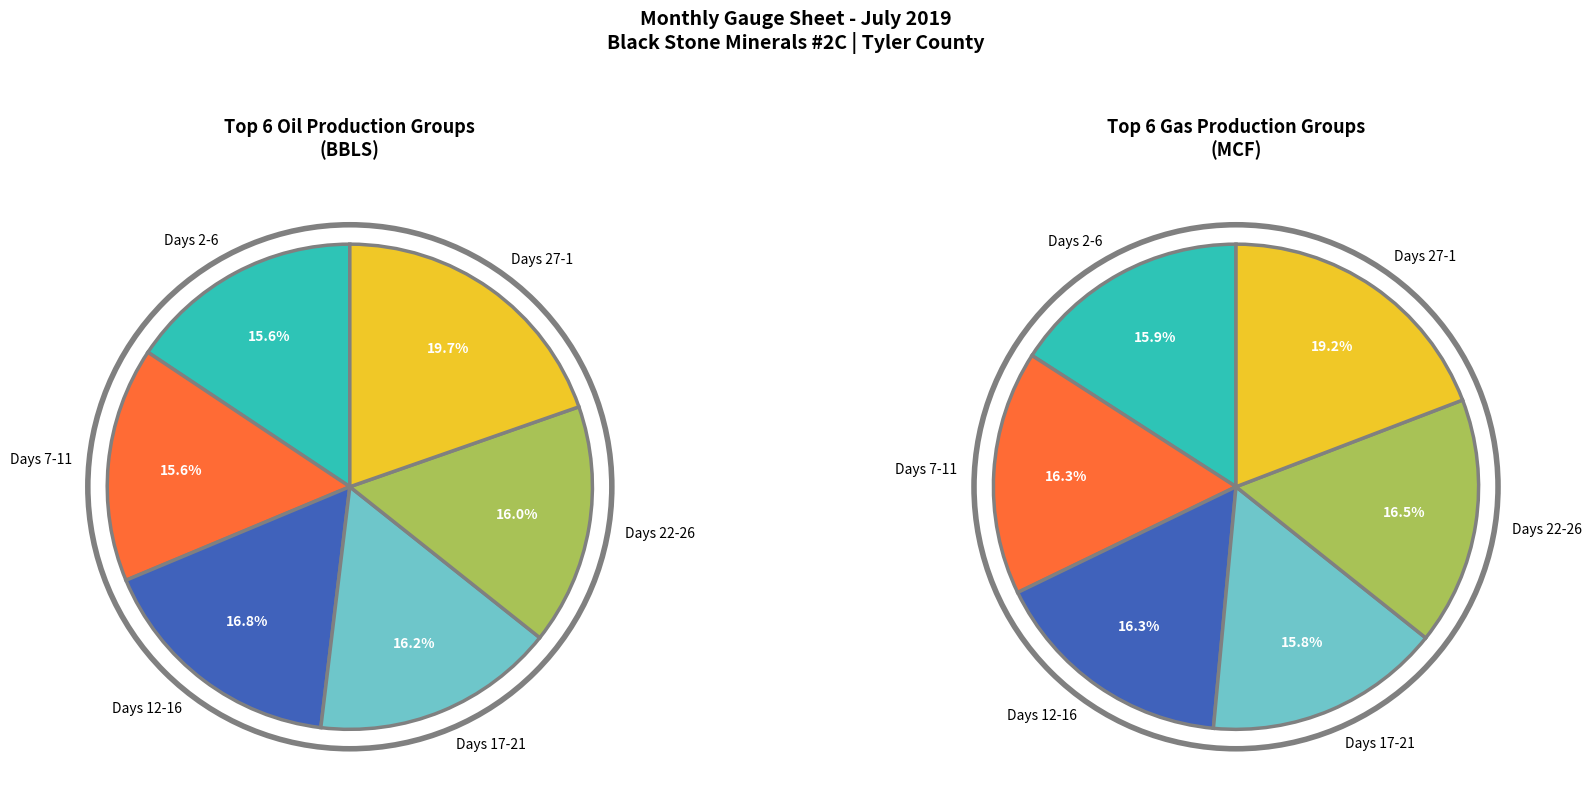

Combined, do 16 and 9 account for over 50%?

No